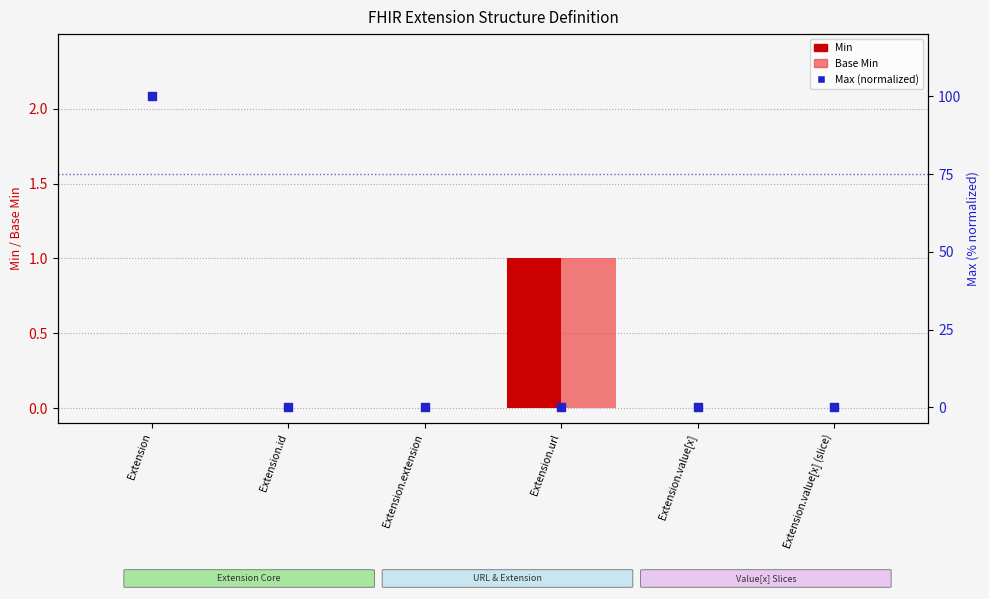

What are all the series names shown in the legend?

Min, Base Min, Max (normalized)